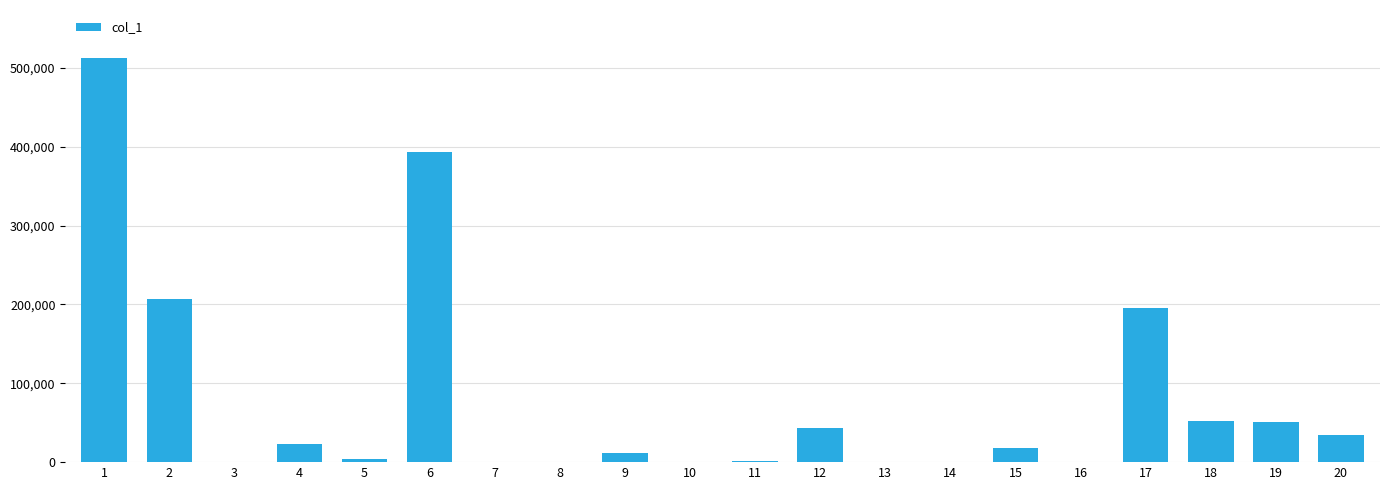

What is the greatest value displayed?

512125